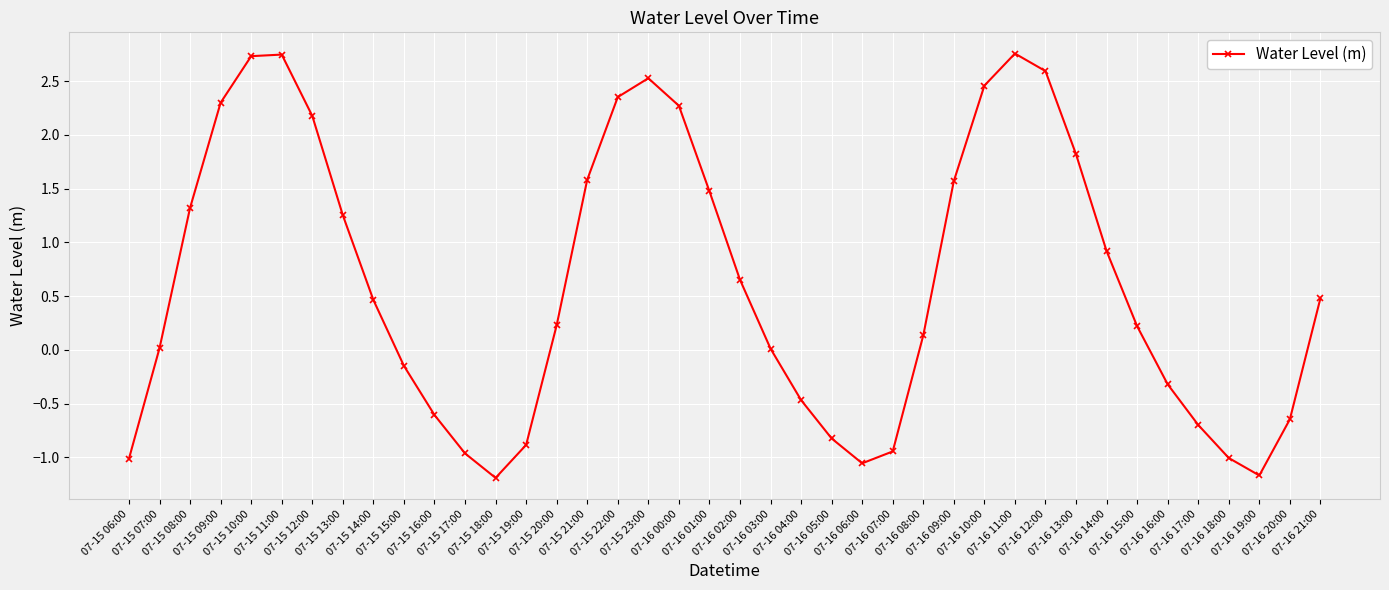

True or false: the data has more than 2 interior local peaks.

True